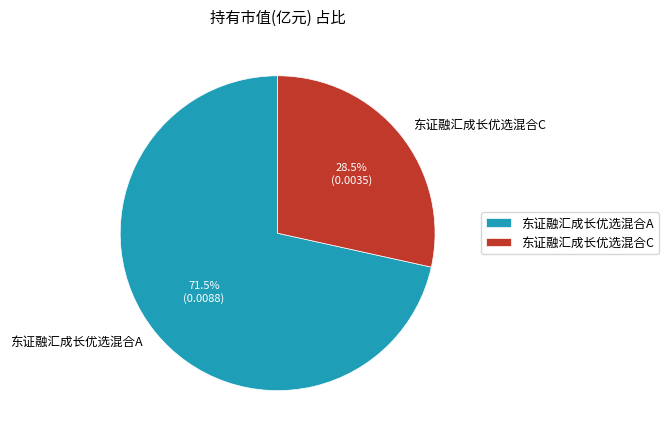

What percentage do 东证融汇成长优选混合A and 东证融汇成长优选混合C together represent?

100.0%